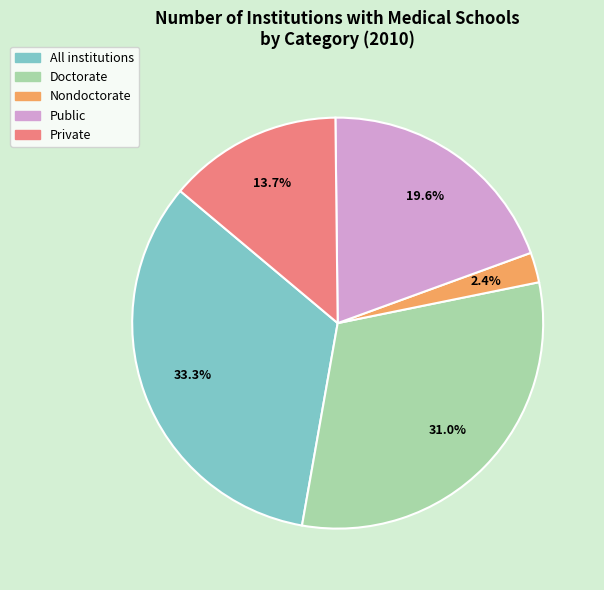

Approximately how many times larger is the value at Doctorate compared to Public?

1.6